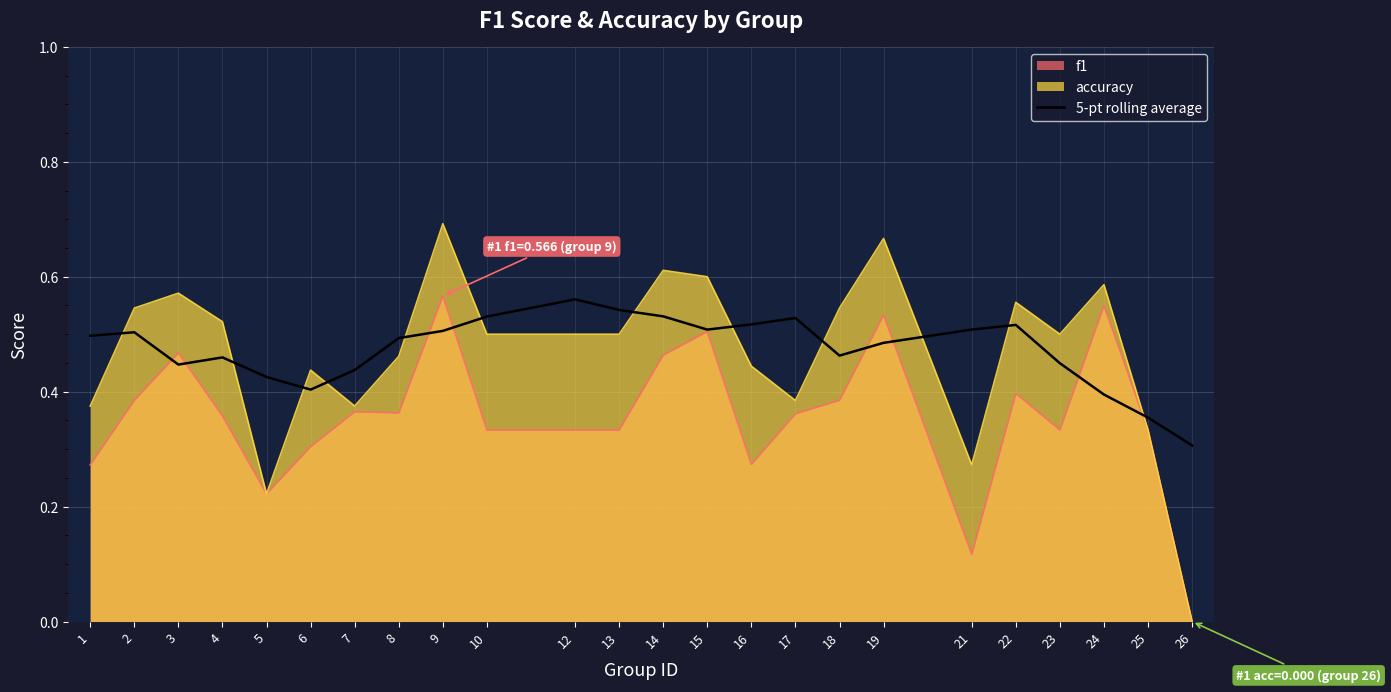

At which label does accuracy reach its minimum?

26